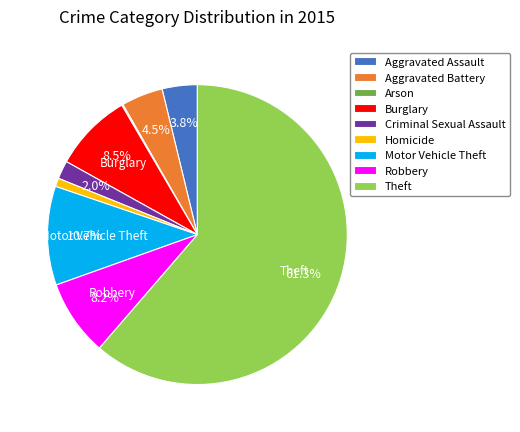

To the nearest percent, what is the difference between the largest and smallest slice percentages?

61%